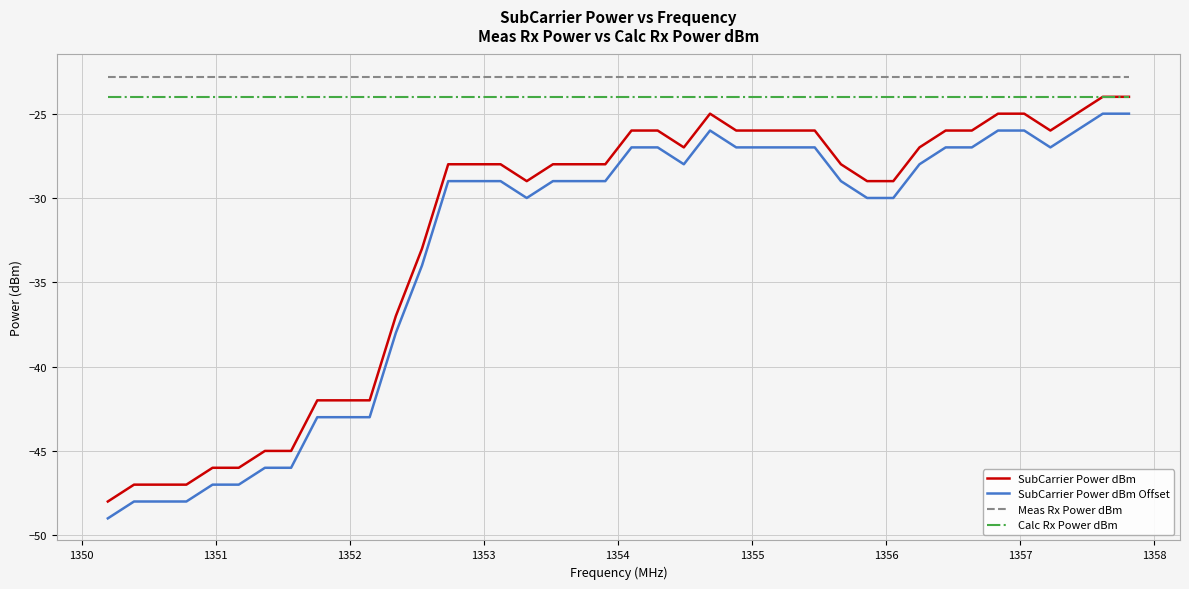

What is the maximum value shown in the chart?

-22.8